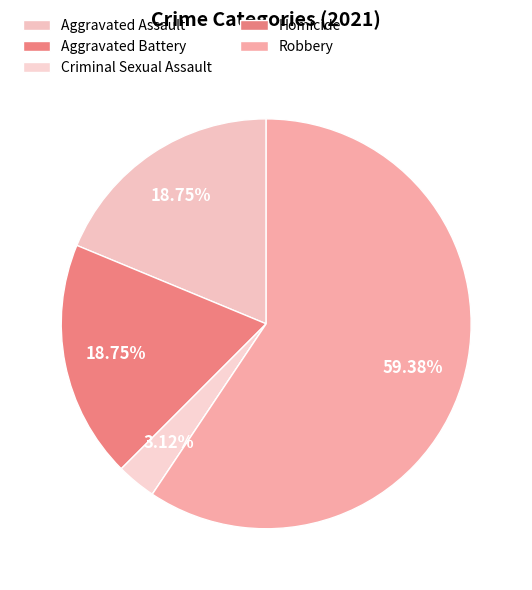

What is the smallest slice in the pie chart?

Homicide